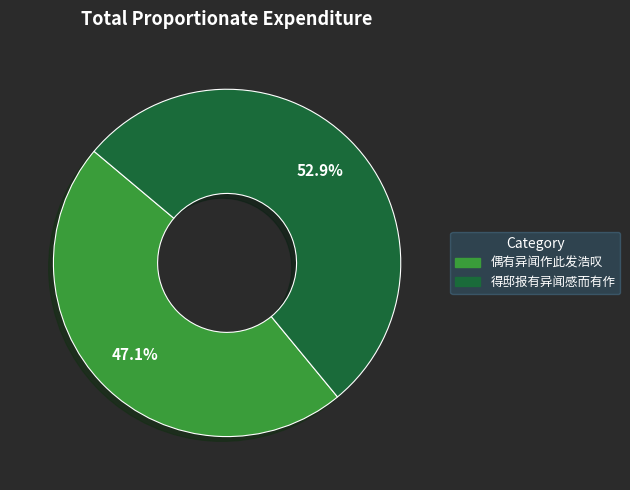

Which slice is the largest?

得邸报有异闻感而有作